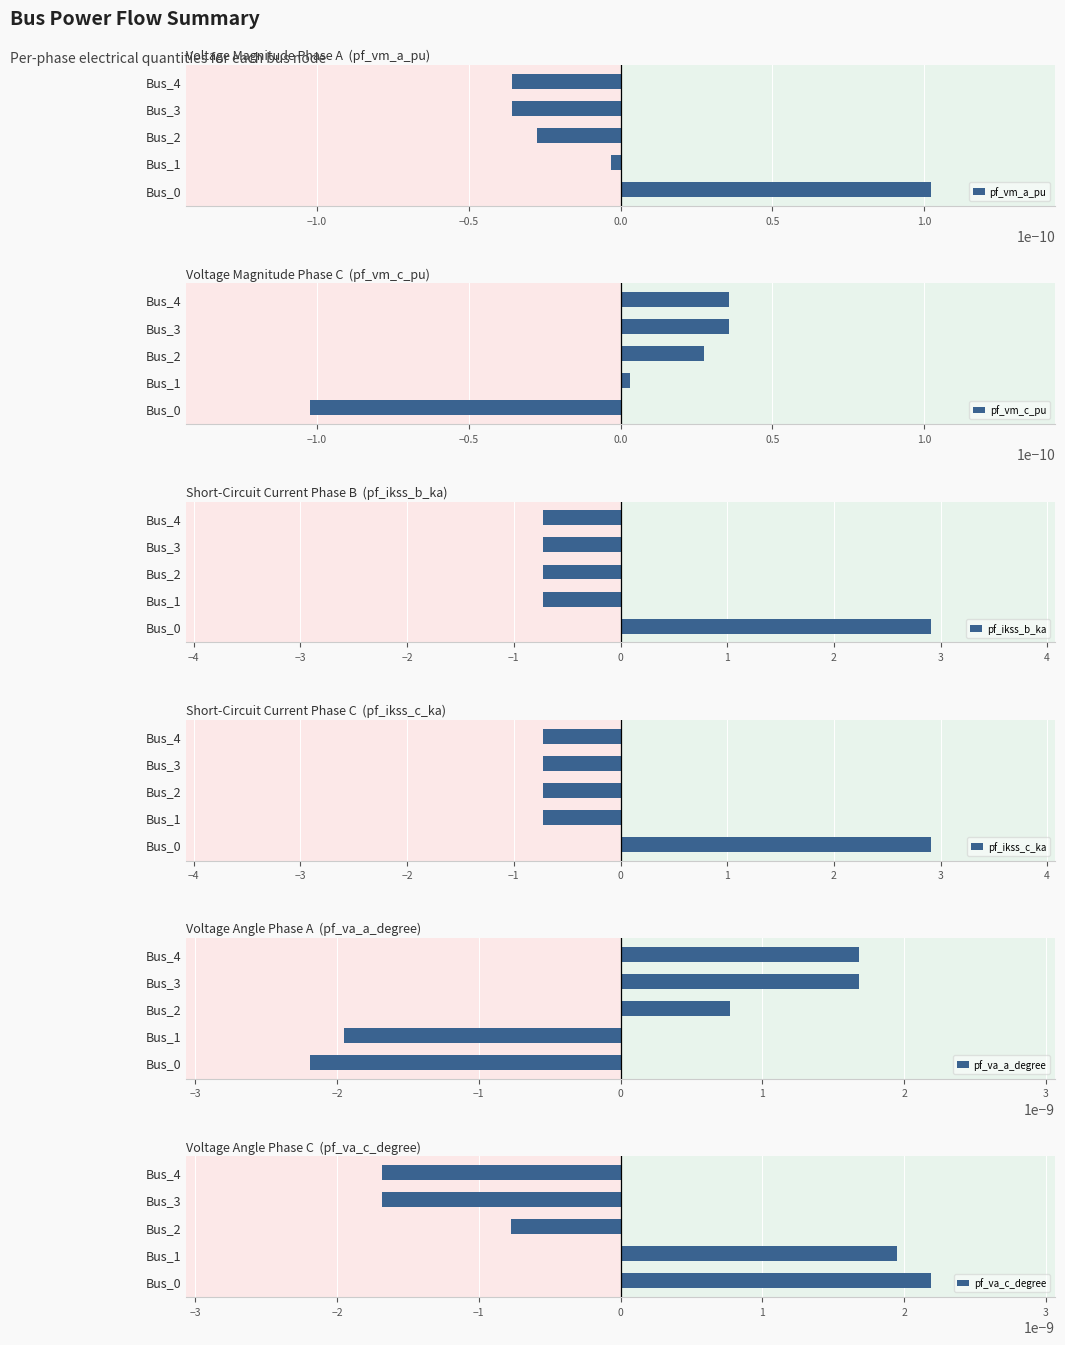

What is the difference between the maximum and minimum values in the pf_ikss_b_ka series?

3.6